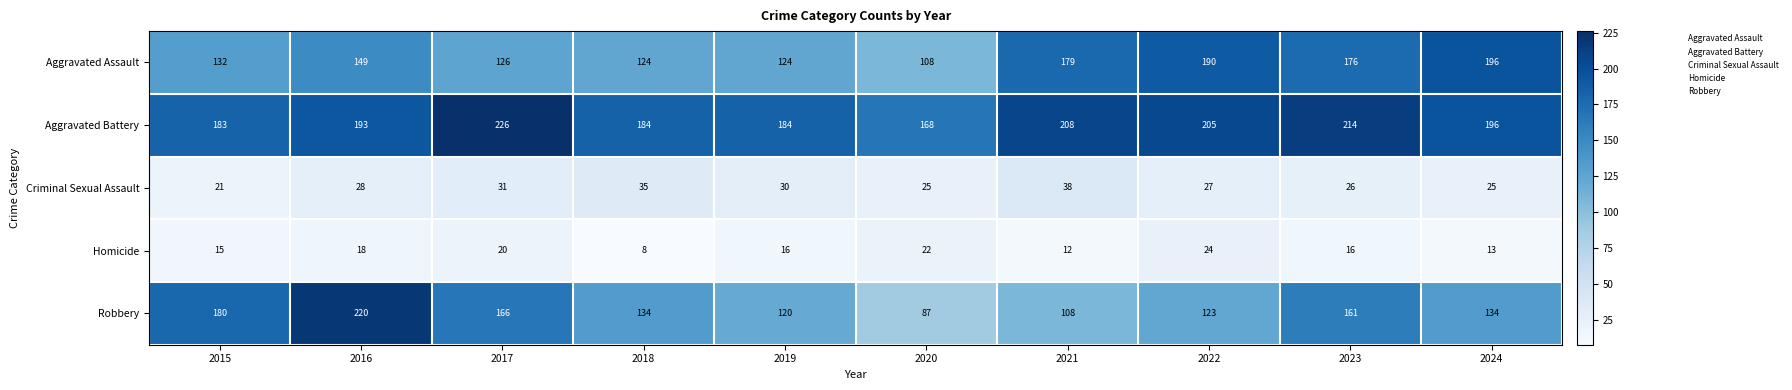

At how many categories does at least one series exceed 42?

10